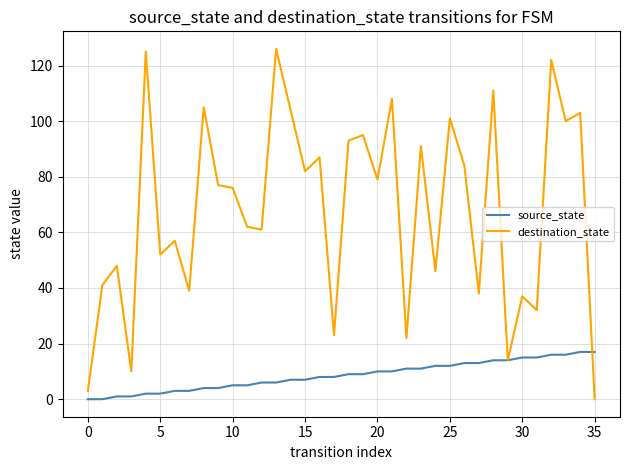

Which series has the largest range (max minus min)?

destination_state